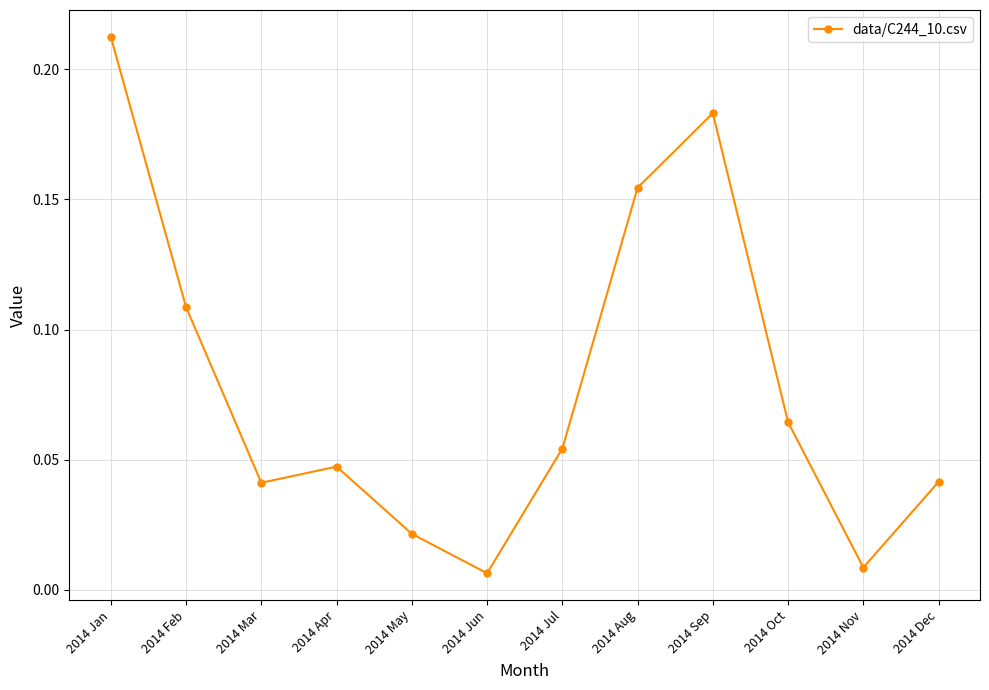

What is the sum of all values?

0.9